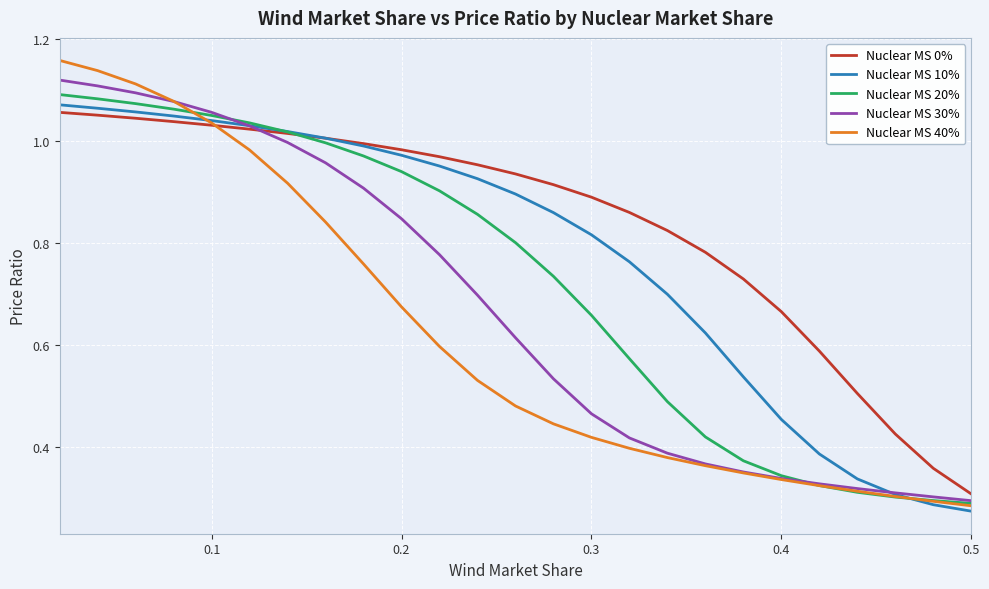

List the series in order of their overall mean, highest first.

Nuclear MS 0%, Nuclear MS 10%, Nuclear MS 20%, Nuclear MS 30%, Nuclear MS 40%